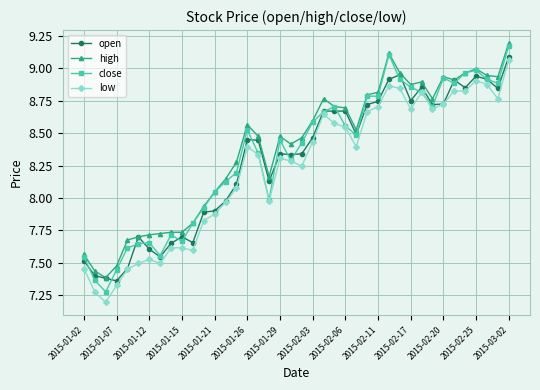

What is the minimum value for low?

7.2